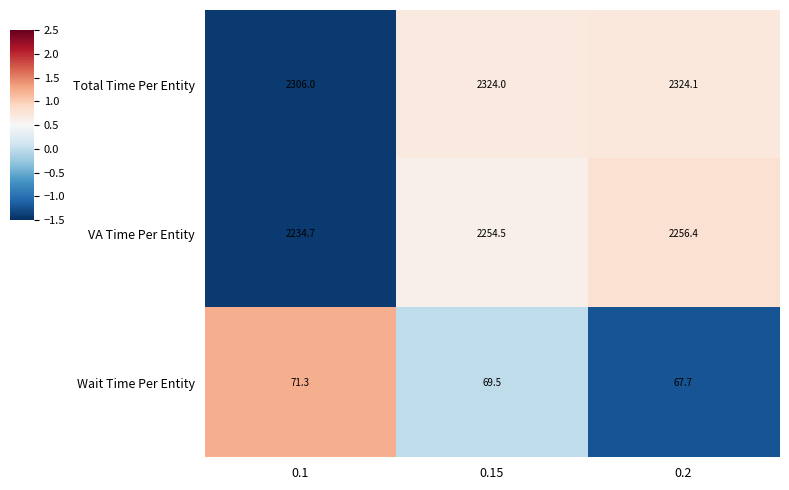

What is the maximum value for VA Time Per Entity?

2256.4